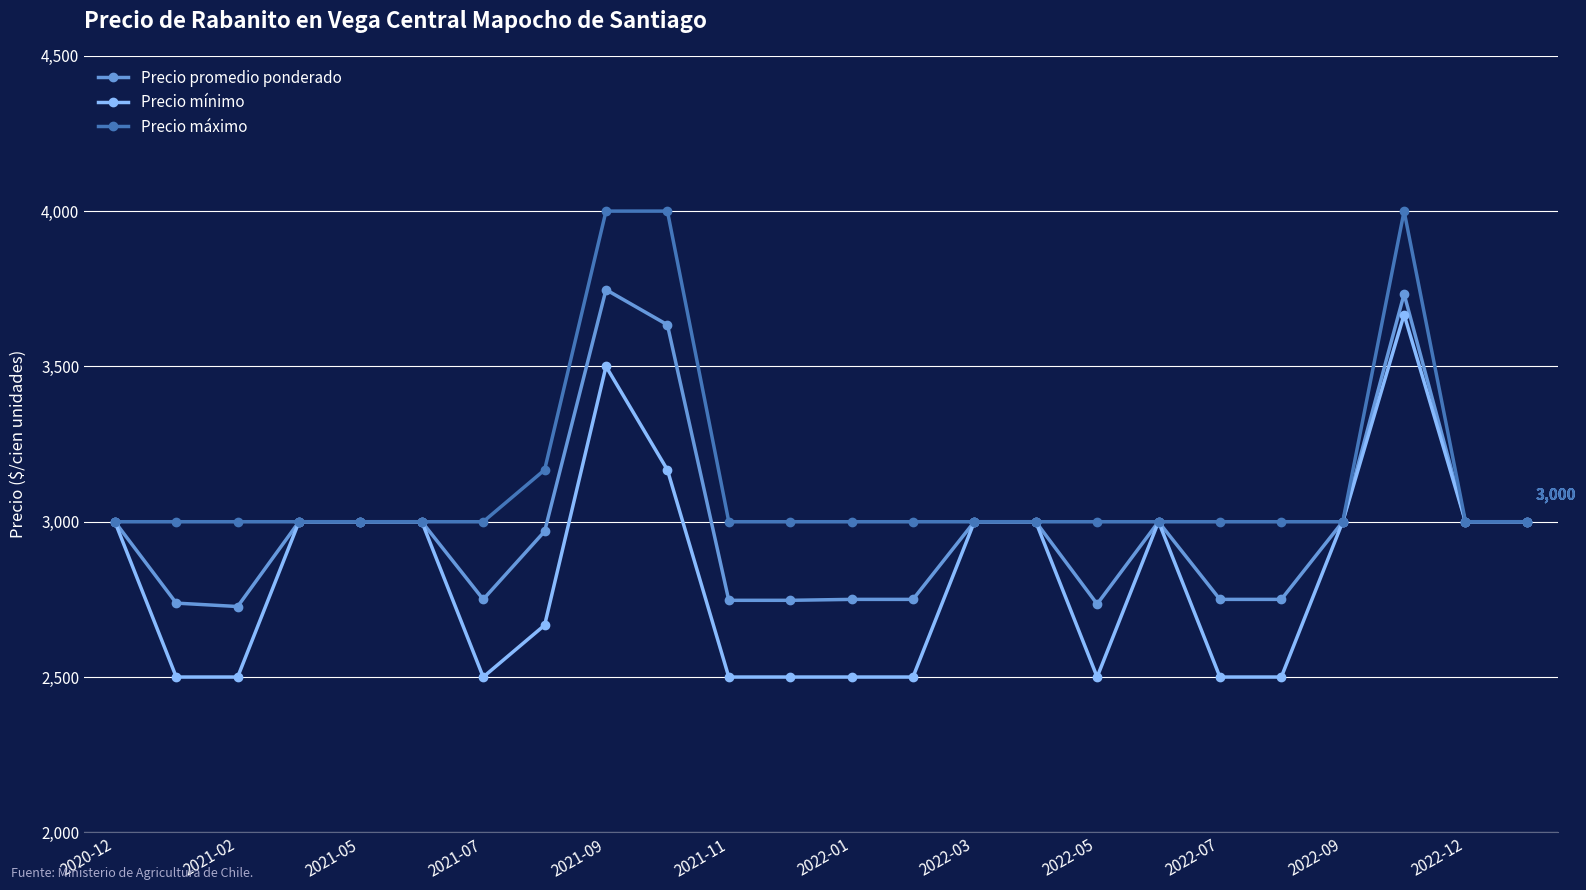

What is the greatest value displayed?

4000